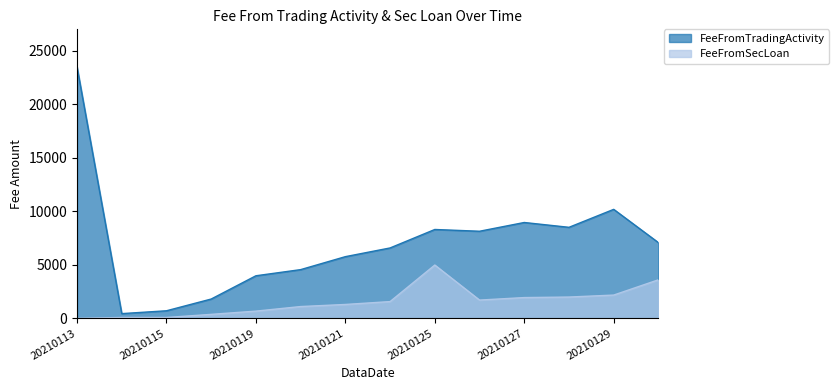

What is the average value of the FeeFromTradingActivity series?

7033.8